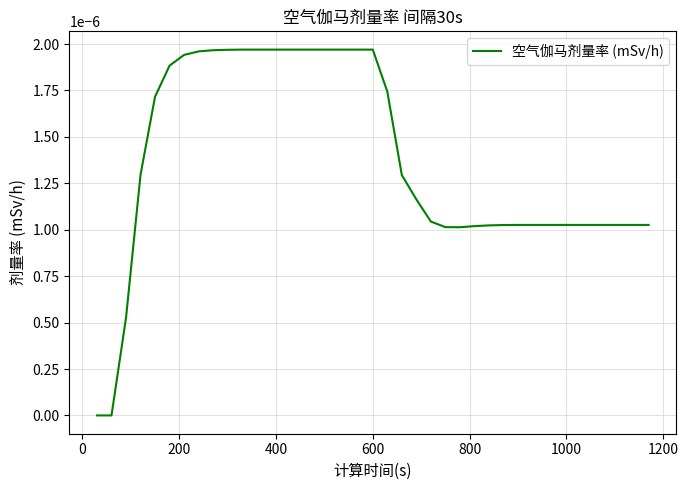

How many lines are shown in the chart?

1